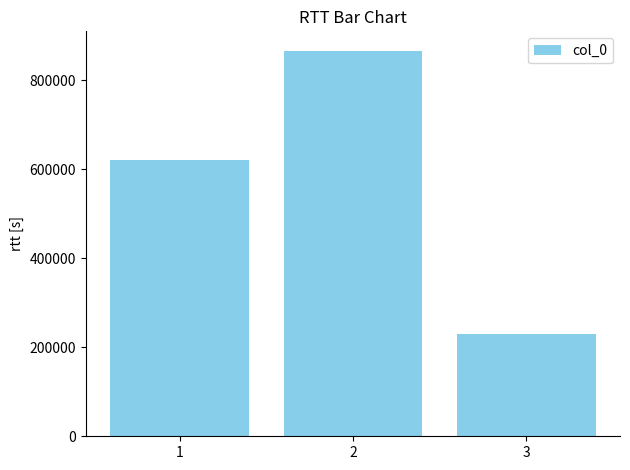

List the labels in order of value, smallest first.

3, 1, 2